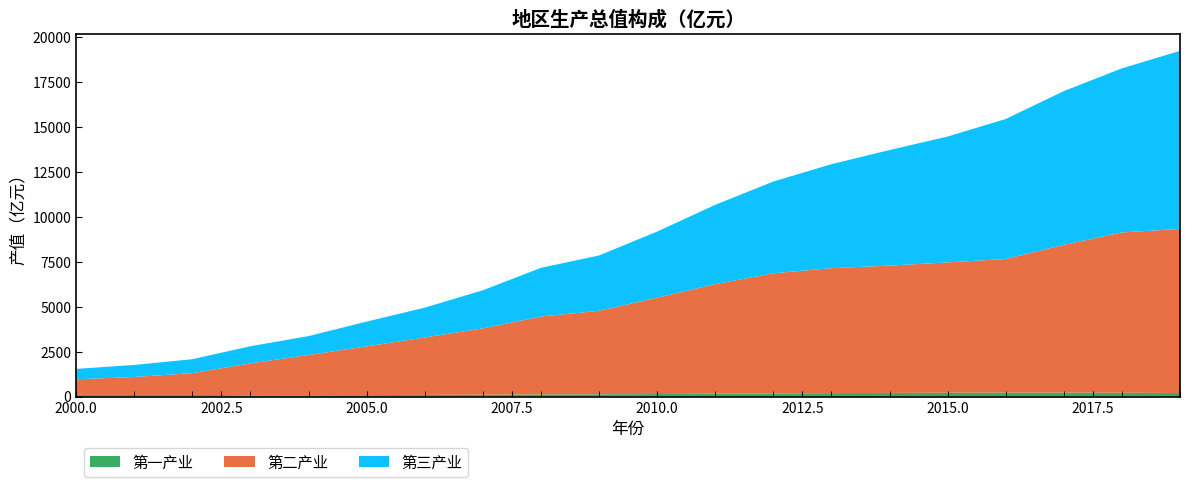

Reading left to right, what are all the values shown in this chart?

第一产业: 91.0	91.4	91.7	75.8	78.6	82.1	94.8	105.3	121.2	129.0	140.8	161.0	176.5	193.3	204.0	215.7	221.8	222.0	214.2	196.7
第二产业: 870.1	999.9	1211.5	1771.9	2235.1	2712.0	3193.0	3687.5	4331.6	4642.9	5359.6	6090.9	6682.1	6953.1	7082.5	7250.5	7434.6	8217.8	8918.3	9130.2
第三产业: 579.6	669.0	777.1	954.0	1052.2	1379.4	1660.2	2121.5	2710.6	3079.1	3680.3	4418.2	5107.2	5783.4	6430.5	7002.4	7788.8	8557.7	9130.9	9908.9